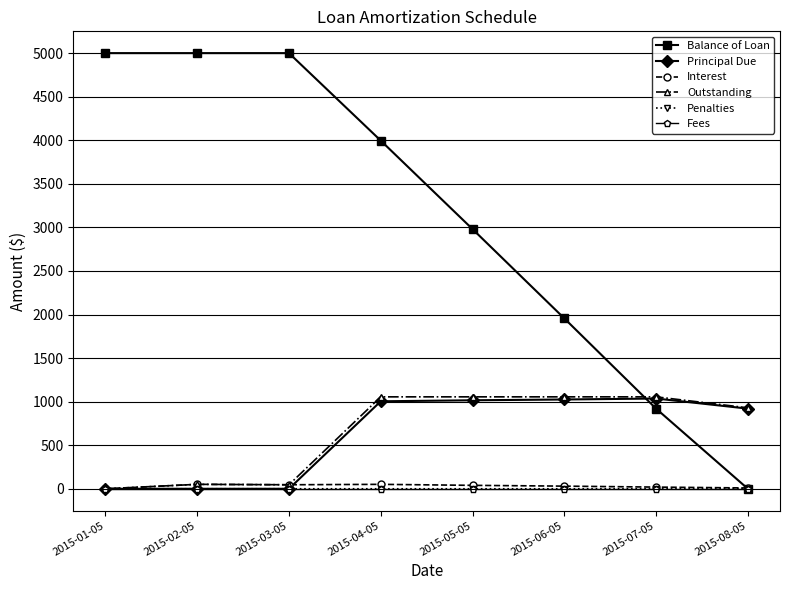

What are all the series names shown in the legend?

Balance of Loan, Principal Due, Interest, Outstanding, Penalties, Fees